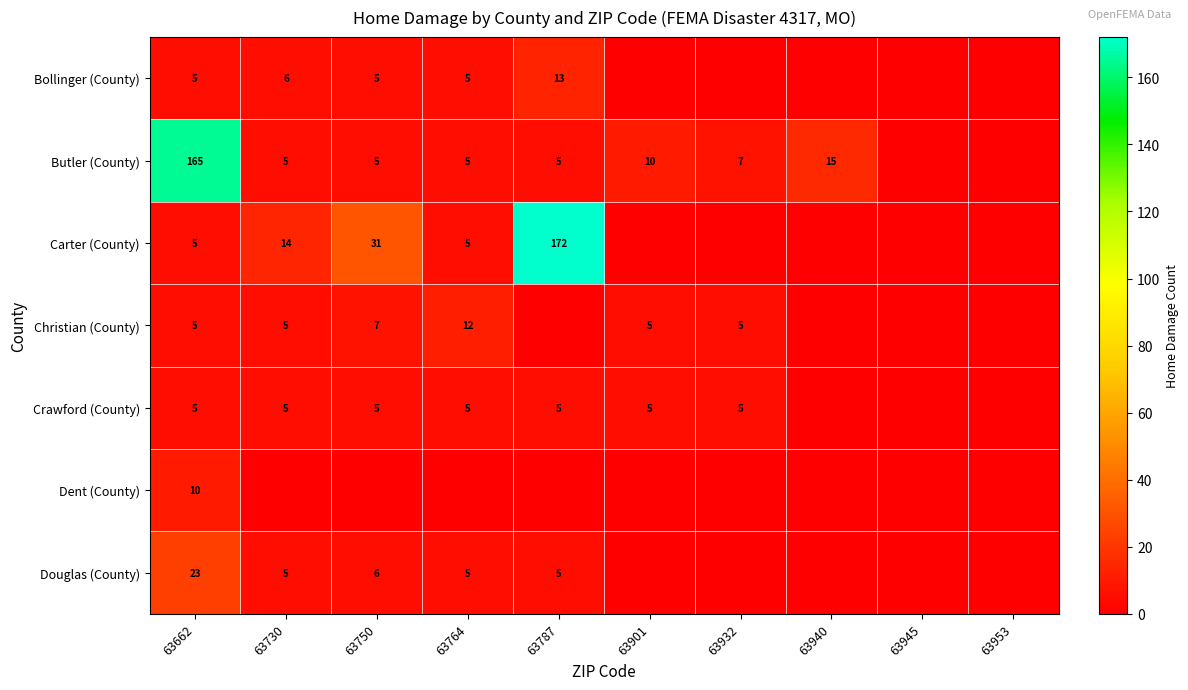

True or false: Crawford (County) has a value of 2 at 63787.

False